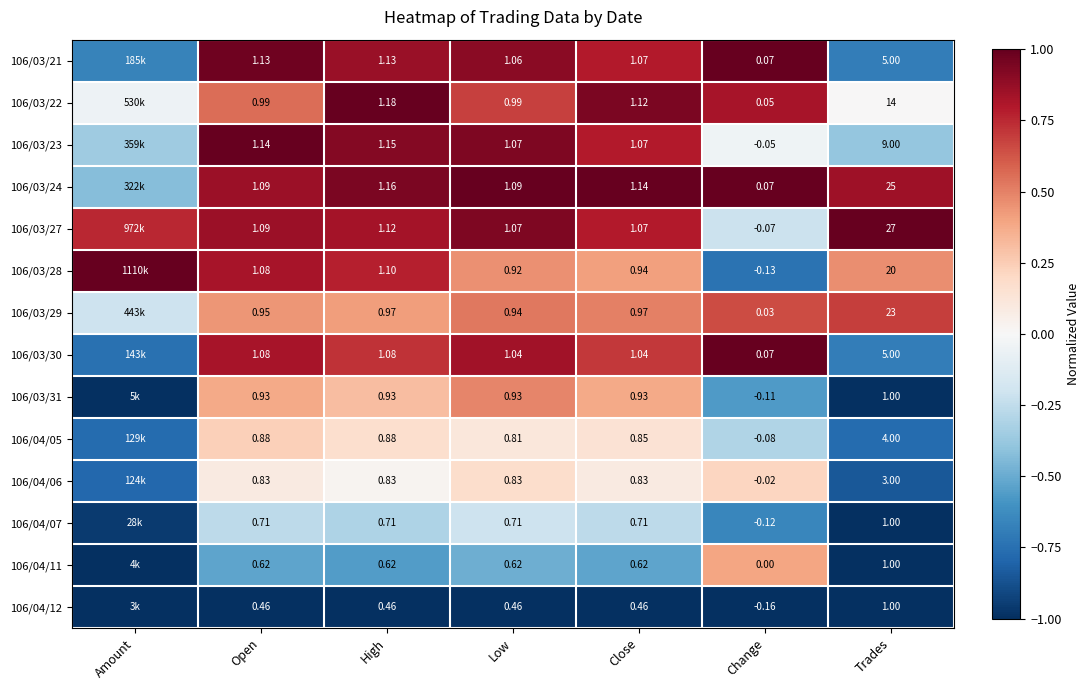

What value does the 106/04/11 series have at High?

-0.6